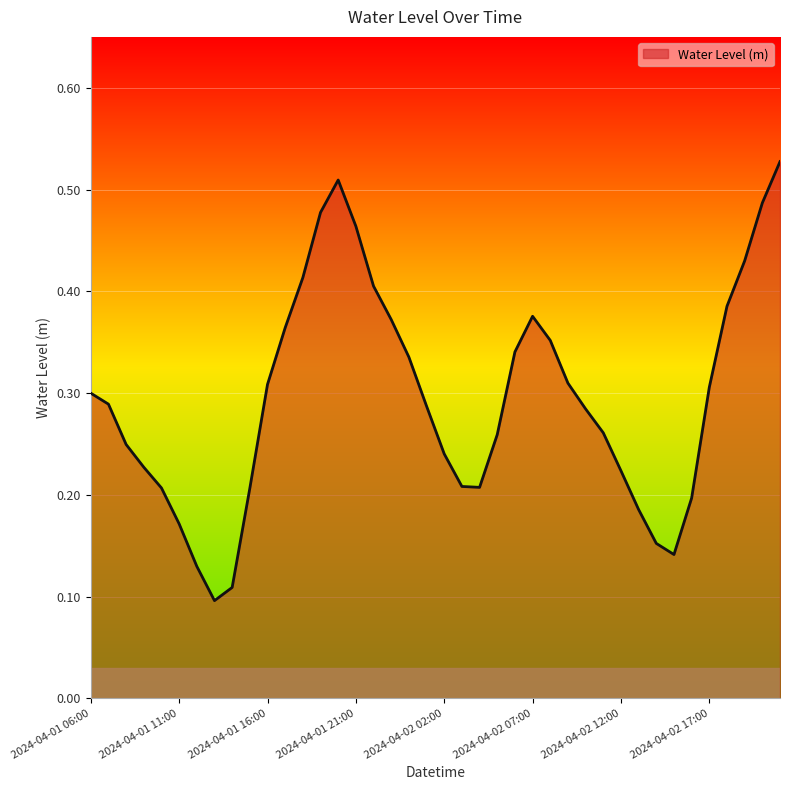

How many lines are shown in the chart?

1